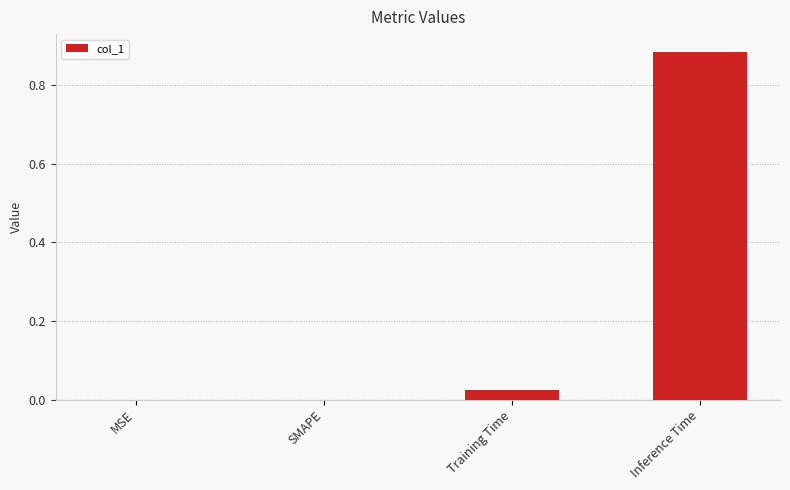

Which has a higher value, SMAPE or Inference Time?

Inference Time